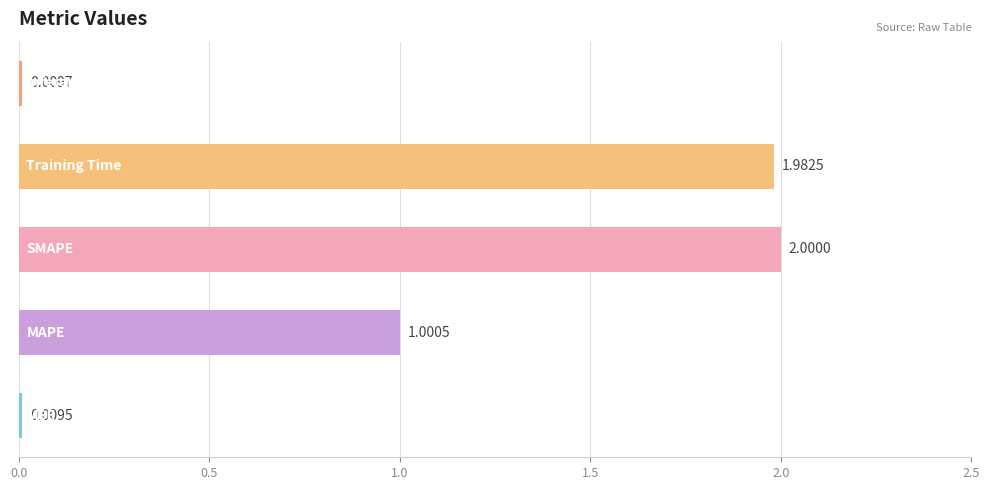

What is the average value?

1.0